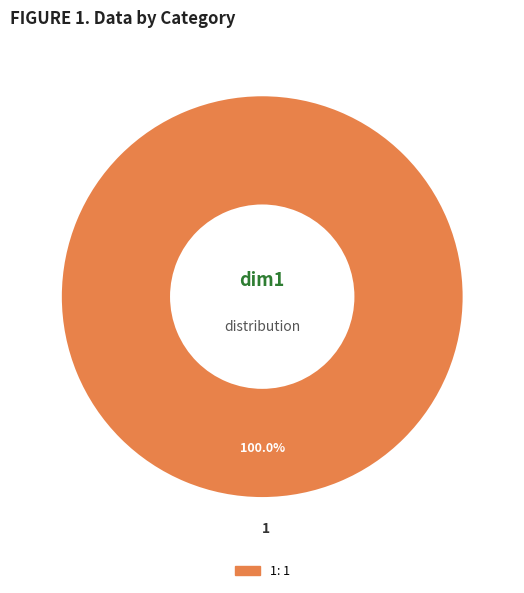

The 1 slice represents 100% of the pie. True or false?

True